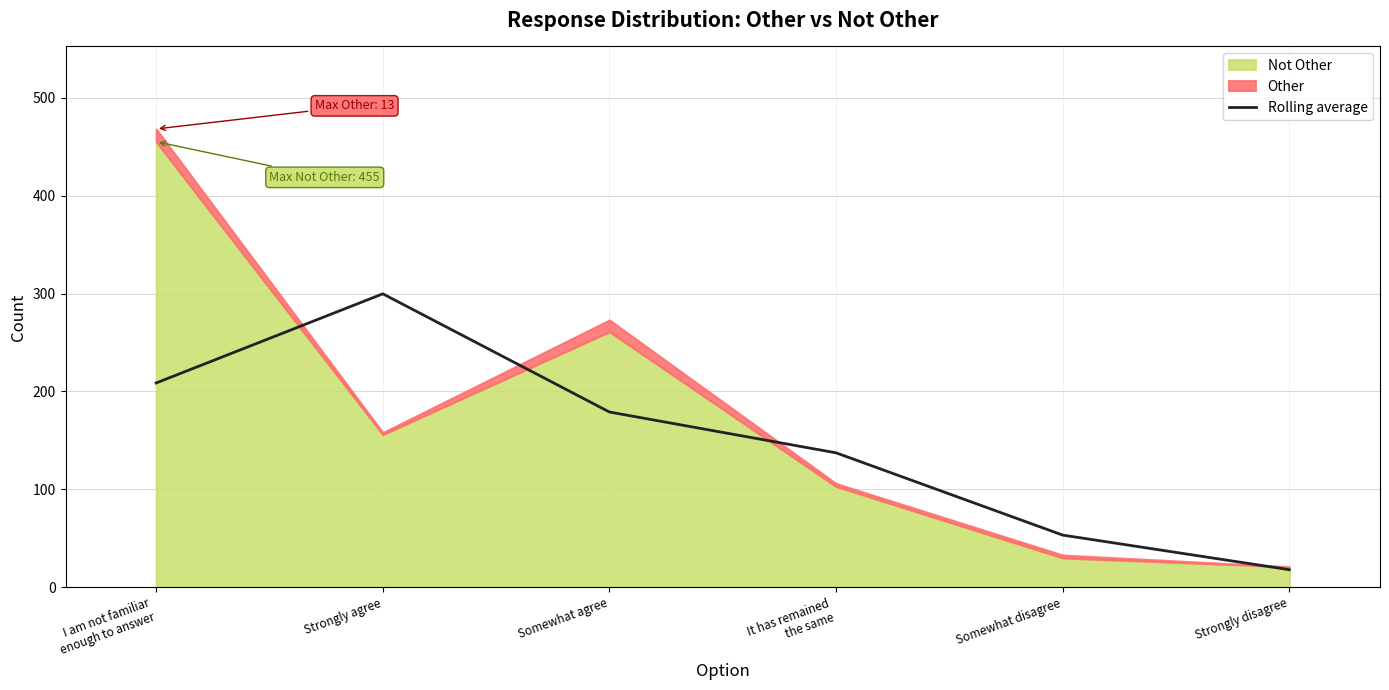

What is the maximum value for Rolling average?

299.7